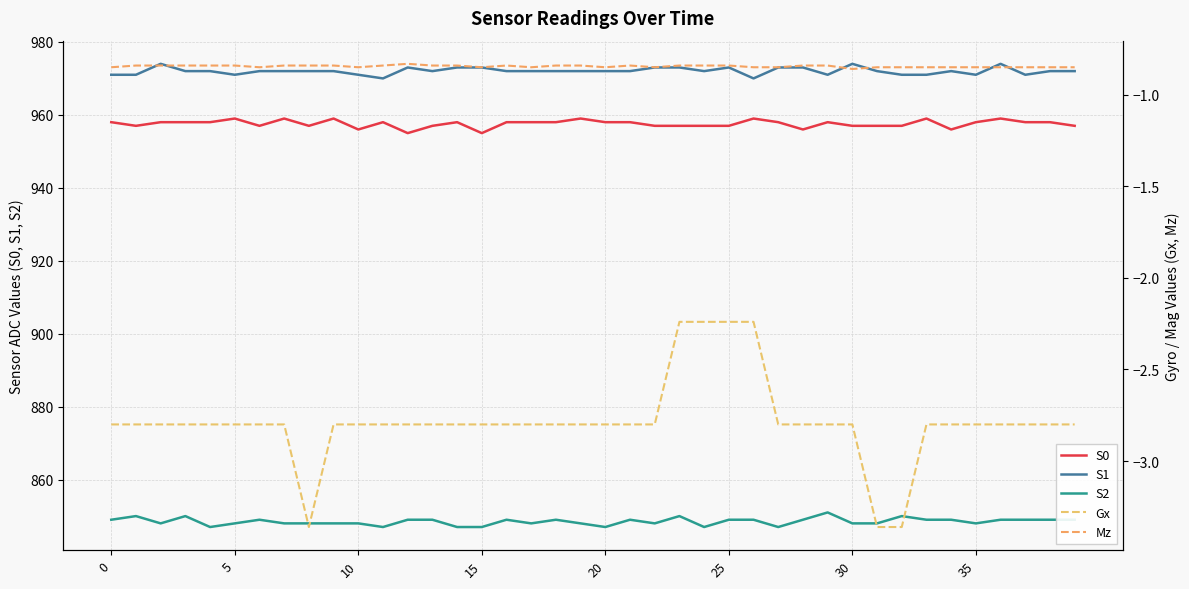

What is the lowest value of the S0 series?

955